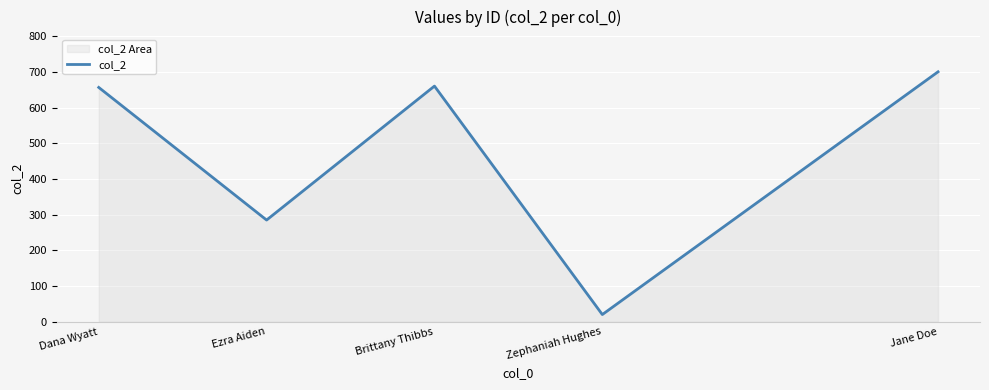

What position from the left is Brittany Thibbs?

3